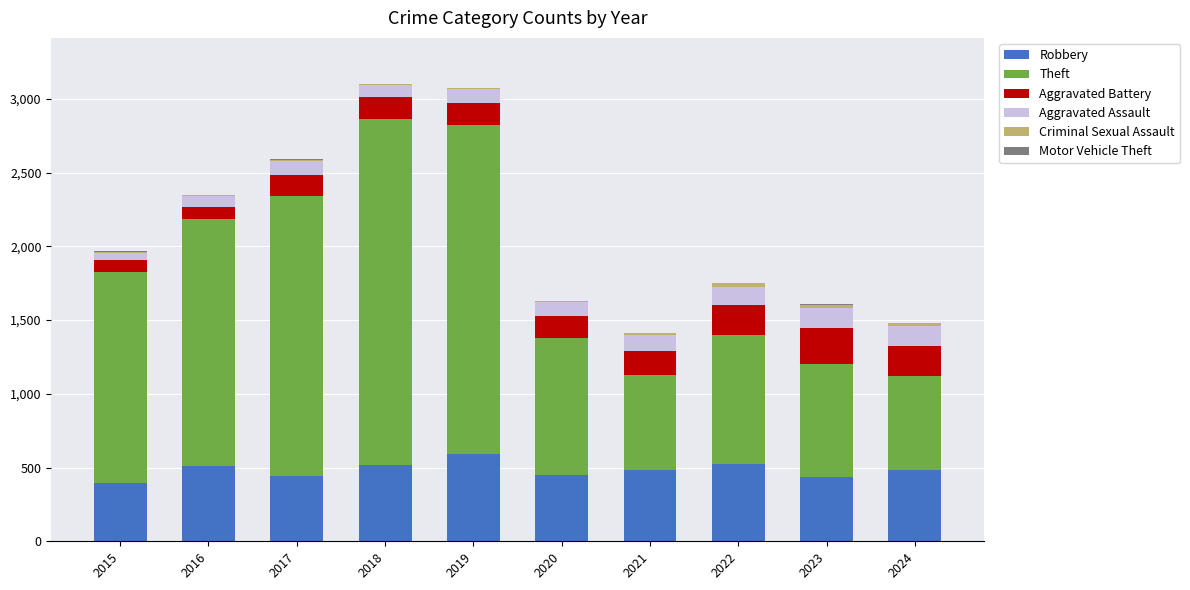

Which category has the highest value in the Robbery series?

2019